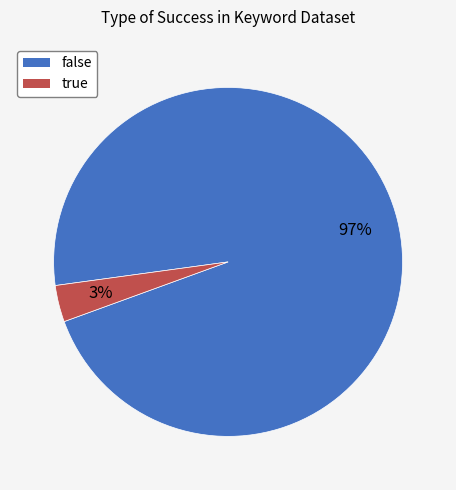

How many segments does this pie chart have?

2